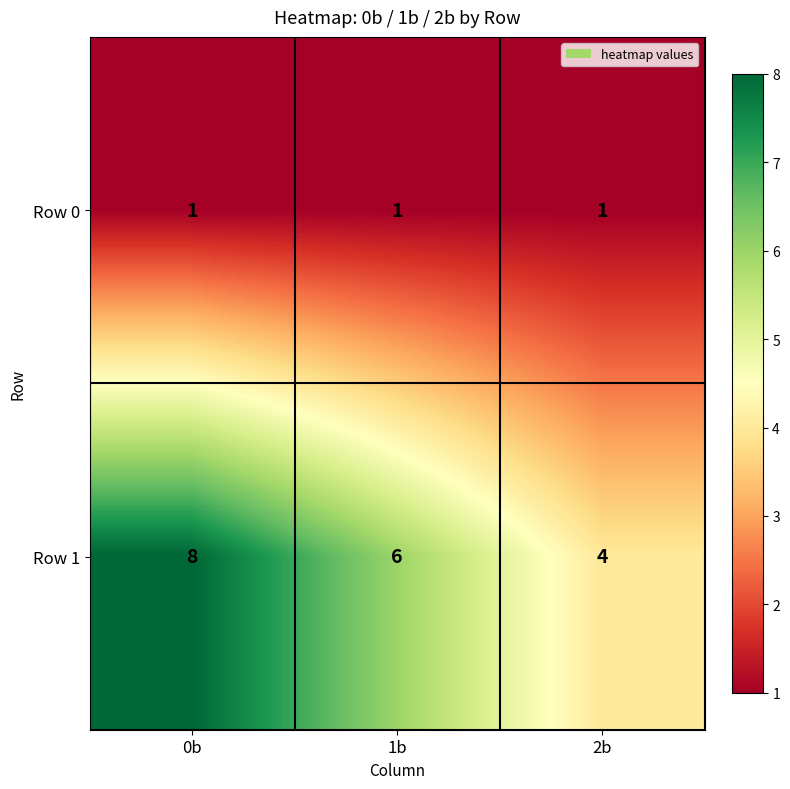

Reading left to right, what are all the values shown in this chart?

Row 0: 1	1	1
Row 1: 8	6	4